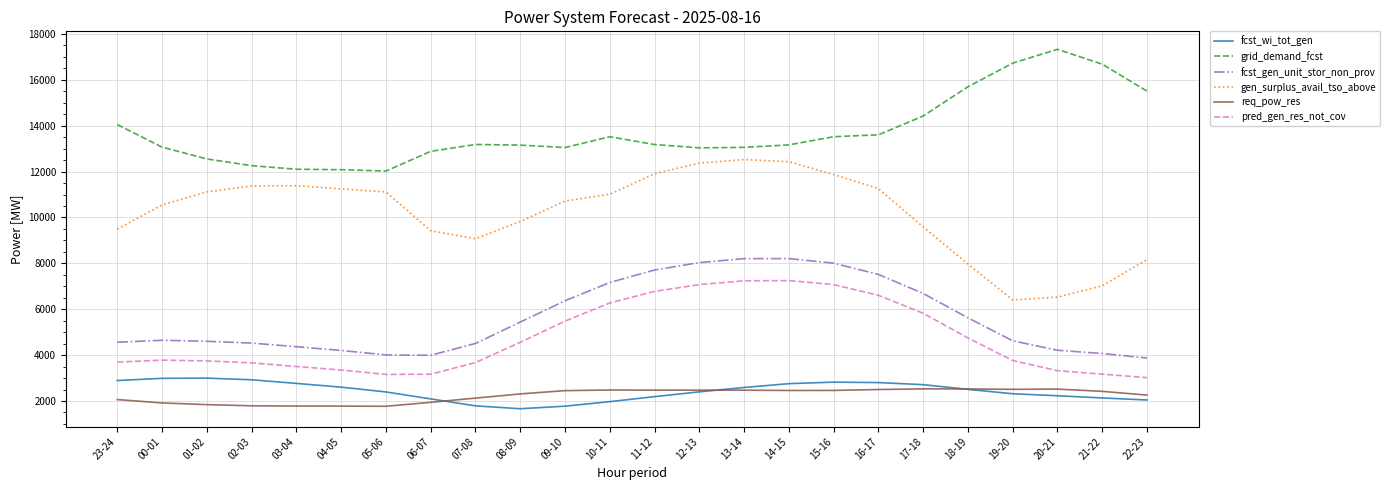

What is the approximate value of pred_gen_res_not_cov at 07-08, to the nearest 10?

3680